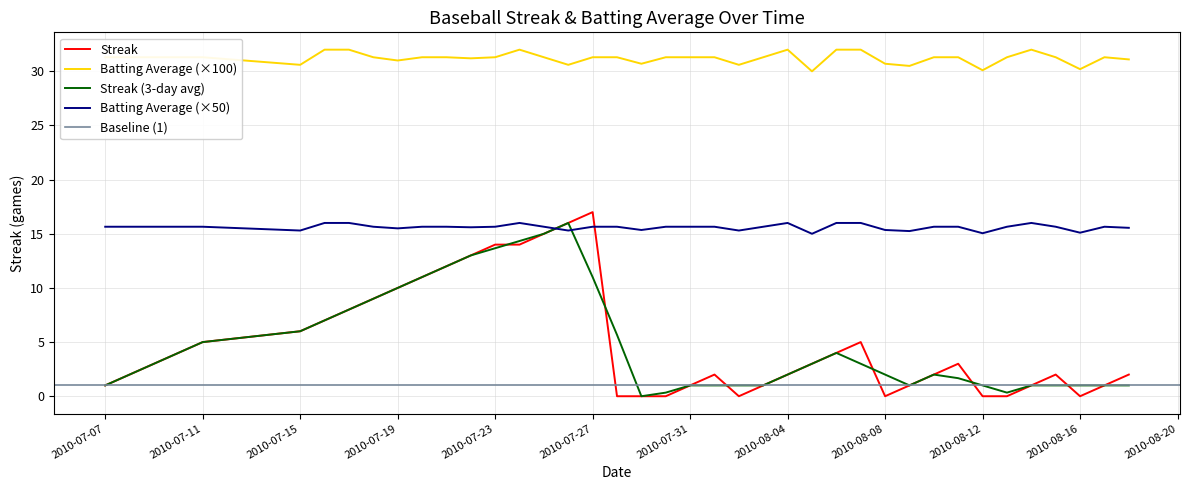

True or false: Streak and Batting Average1 cross at least once.

False